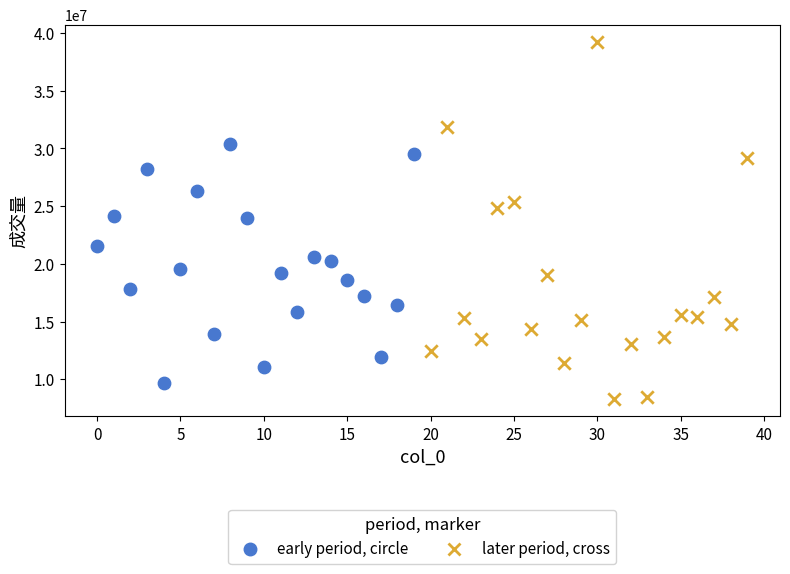

Which series reaches the minimum Y coordinate?

later period, cross